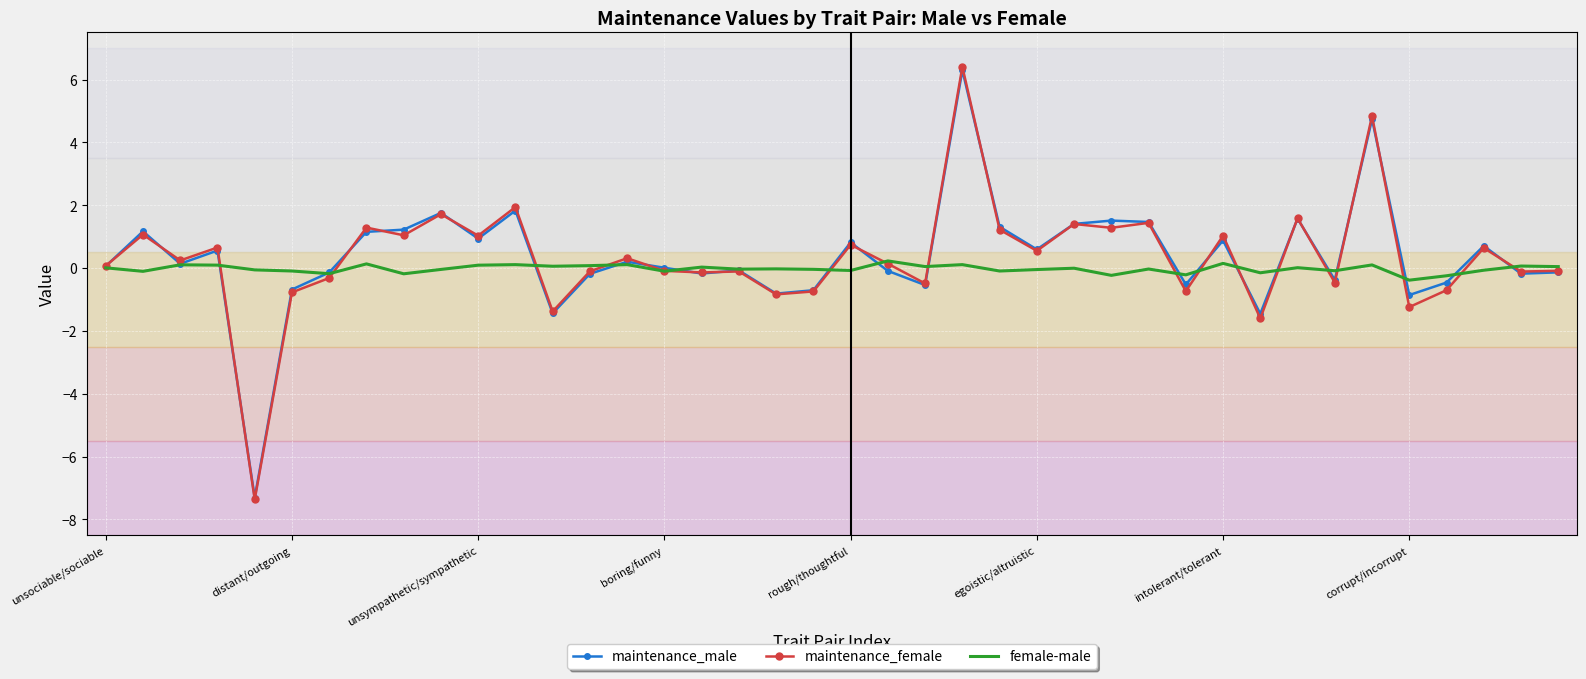

How many series are shown in this chart?

3